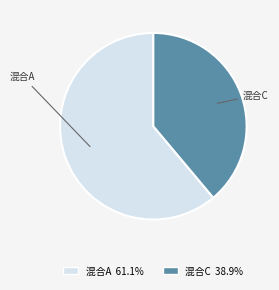

Combined, do 混合A 61.1% and 混合C 38.9% account for over 50%?

Yes